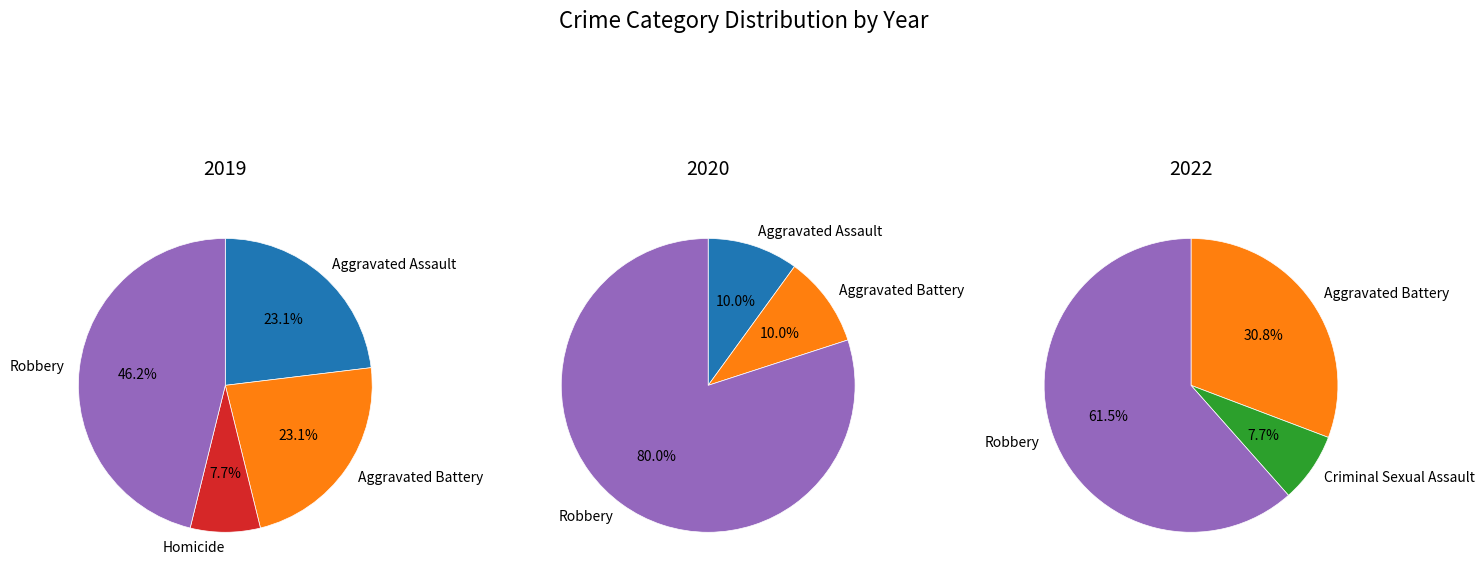

Is it true that 3 is 1% of the pie?

False